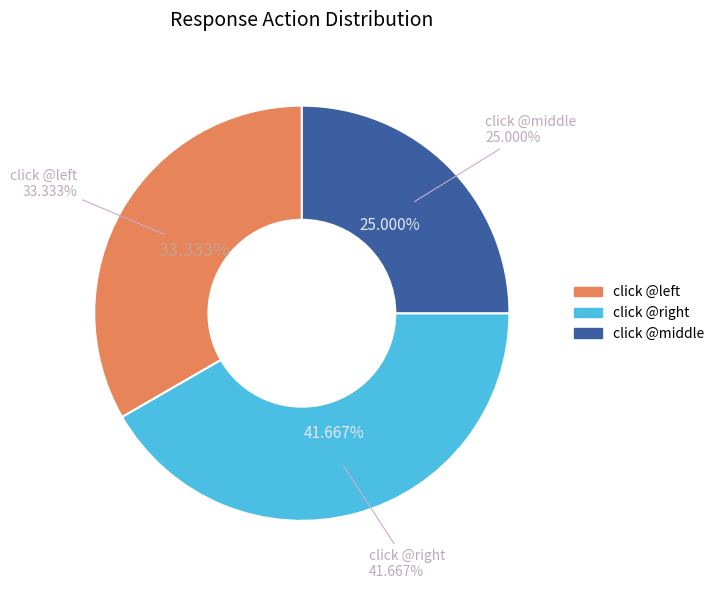

What is the smallest slice in the pie chart?

click @middle